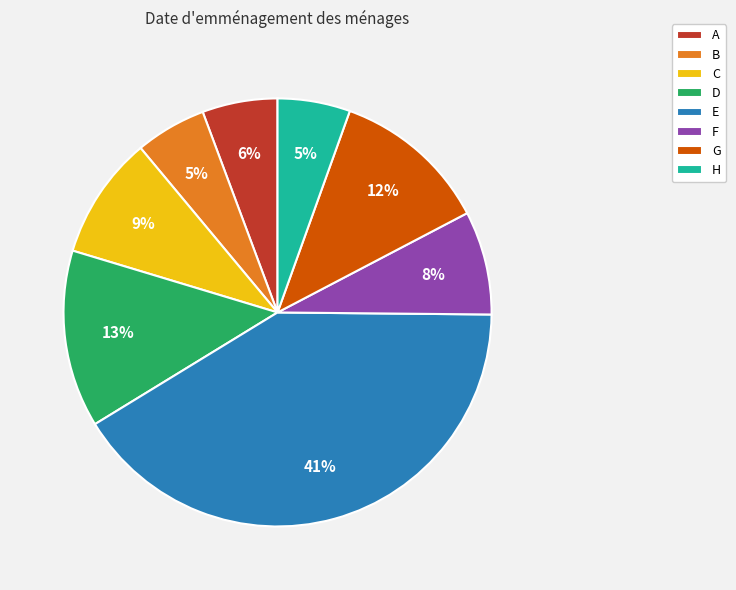

Does G account for over 50% of the chart?

No